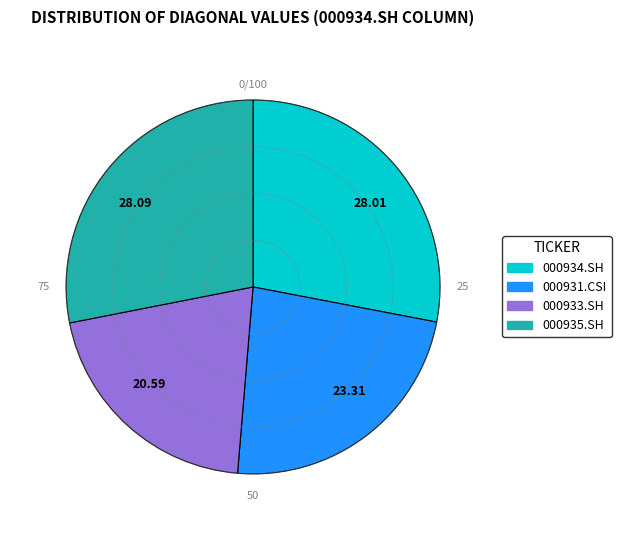

Does 23.31 represent more than half of the total?

No